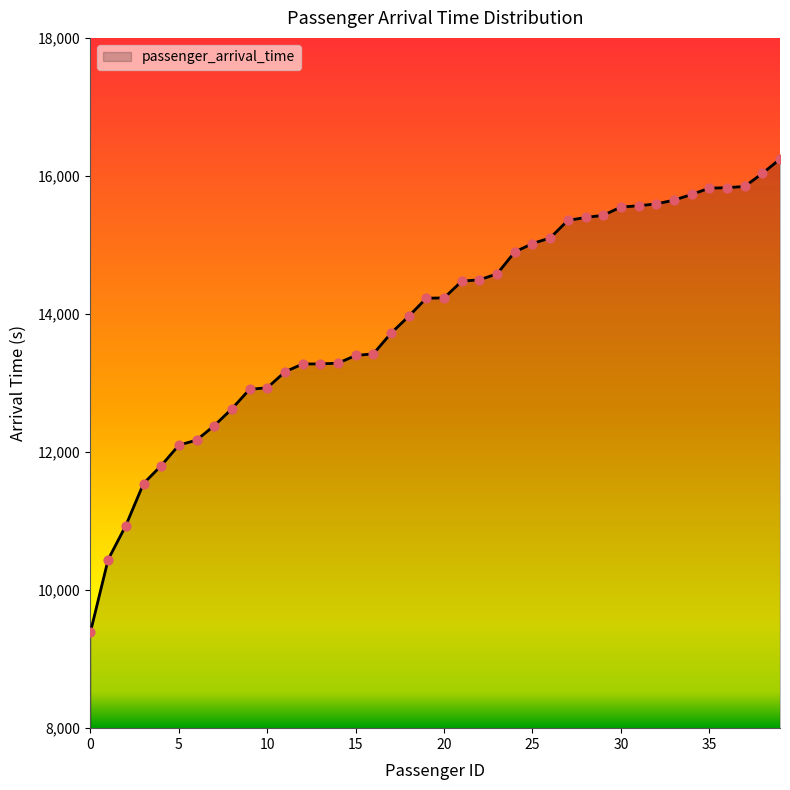

What is the difference between the maximum and minimum values?

6850